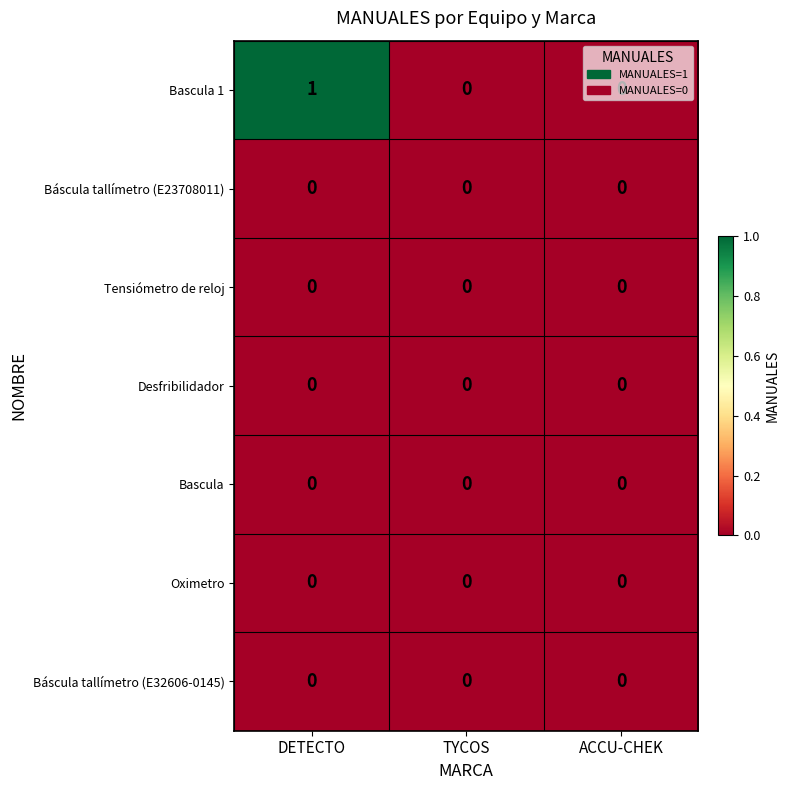

At which category does the chart reach its peak across all series?

DETECTO